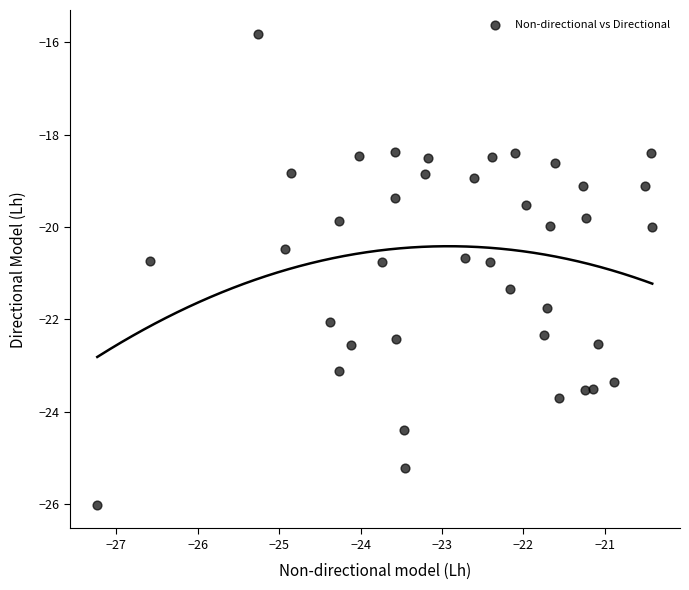

What is the range of Y values (max minus min)?

10.2